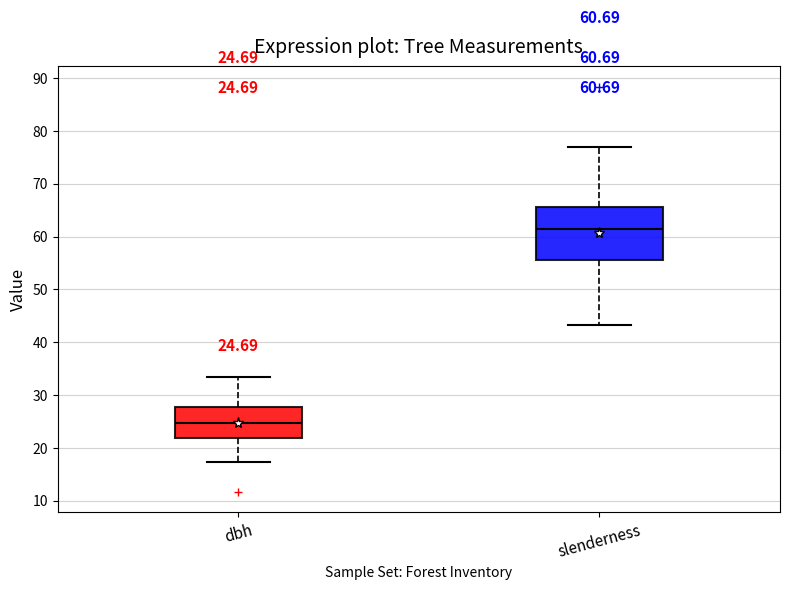

Which box has the highest median line?

slenderness